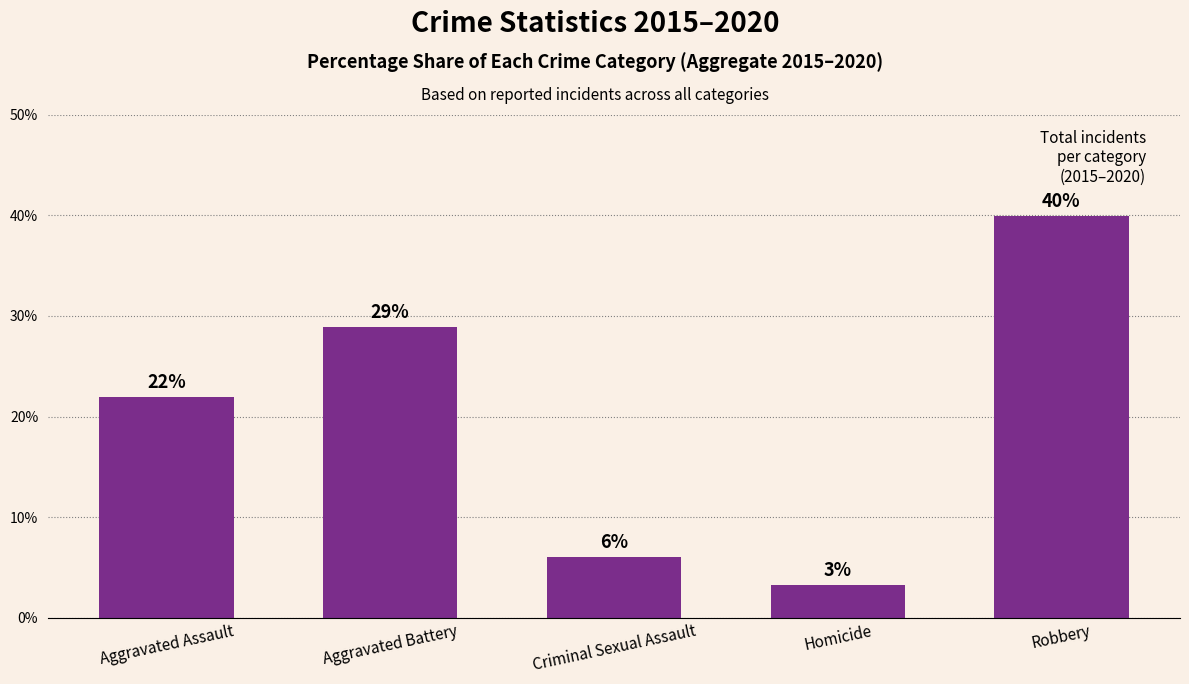

How many data points are less than 21?

2